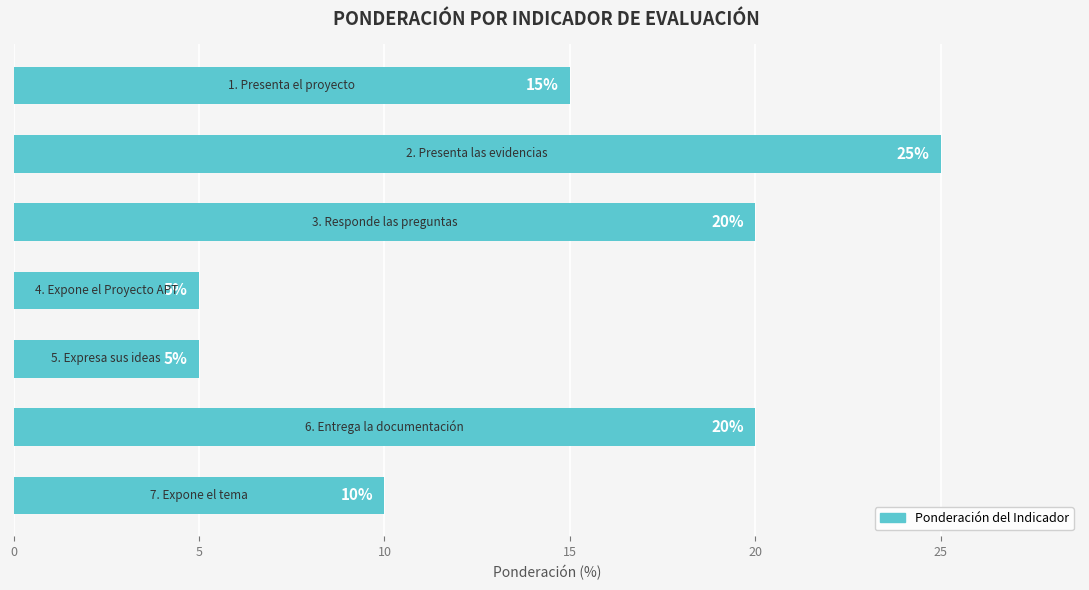

What is the difference between the maximum and minimum values?

20